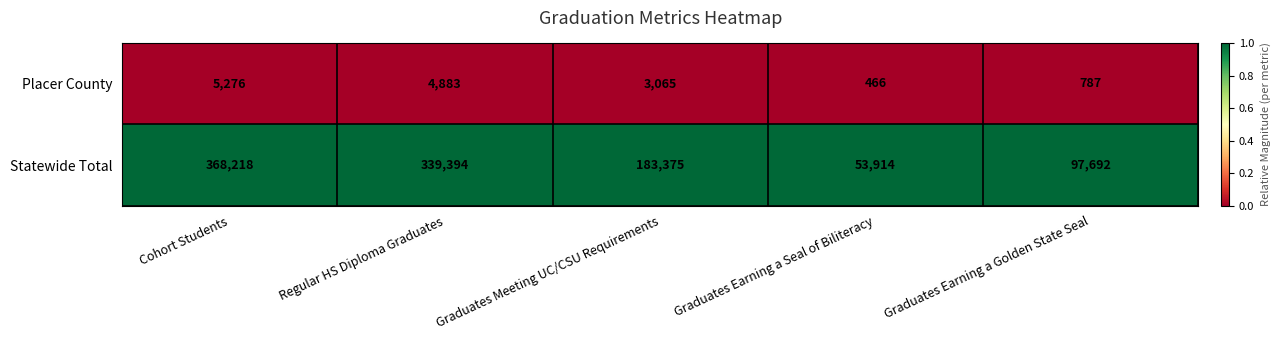

Reading right to left, extract all data points from this chart.

Placer County: Graduates Earning a Golden State Seal=787	Graduates Earning a Seal of Biliteracy=466	Graduates Meeting UC/CSU Requirements=3065	Regular HS Diploma Graduates=4883	Cohort Students=5276
Statewide Total: Graduates Earning a Golden State Seal=97692	Graduates Earning a Seal of Biliteracy=53914	Graduates Meeting UC/CSU Requirements=183375	Regular HS Diploma Graduates=339394	Cohort Students=368218